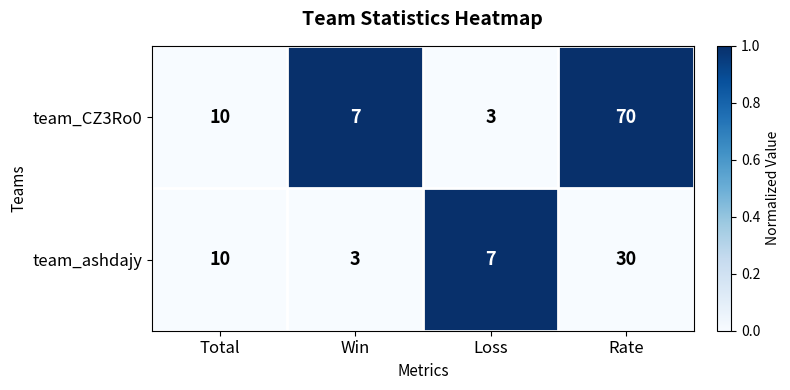

True or false: team_CZ3Ro0 has a value of 2 at Total.

False